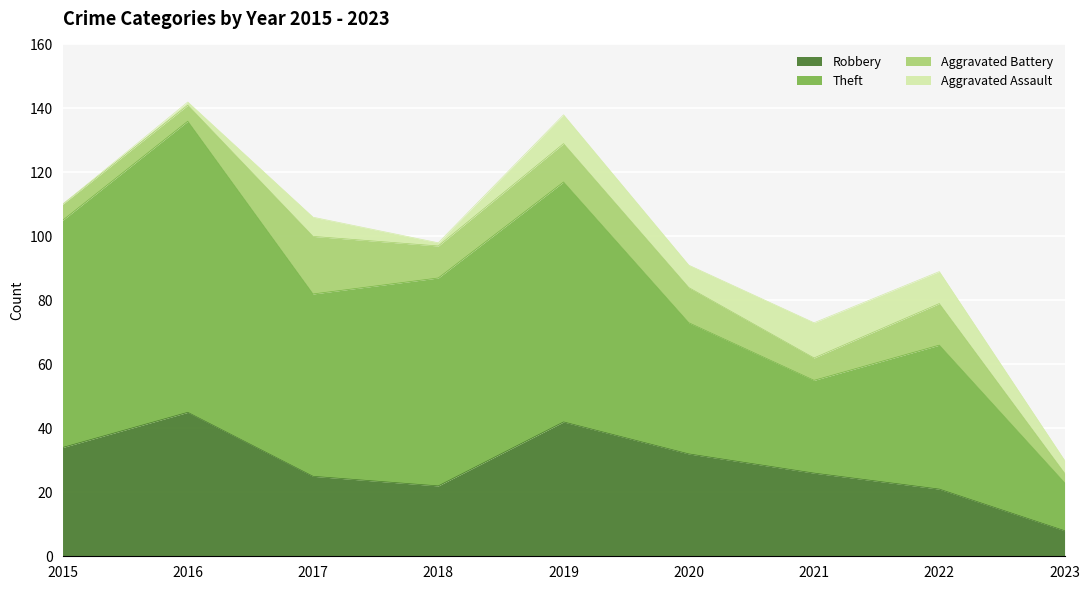

What is the highest value of the Robbery series?

45